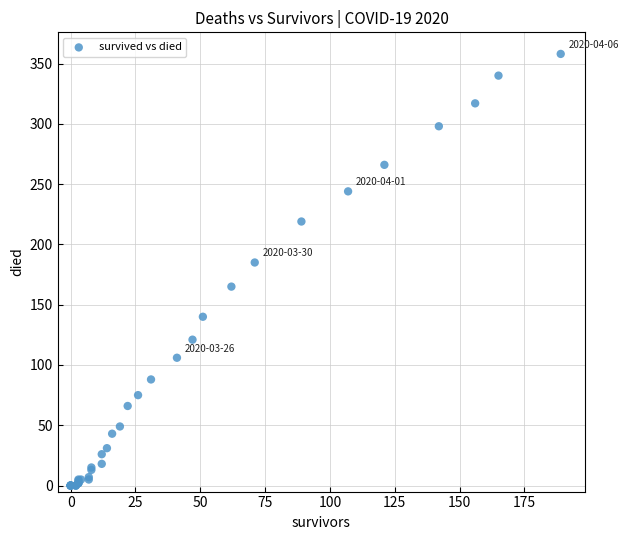

What Y value in the scatter plot is closest to 179?

185